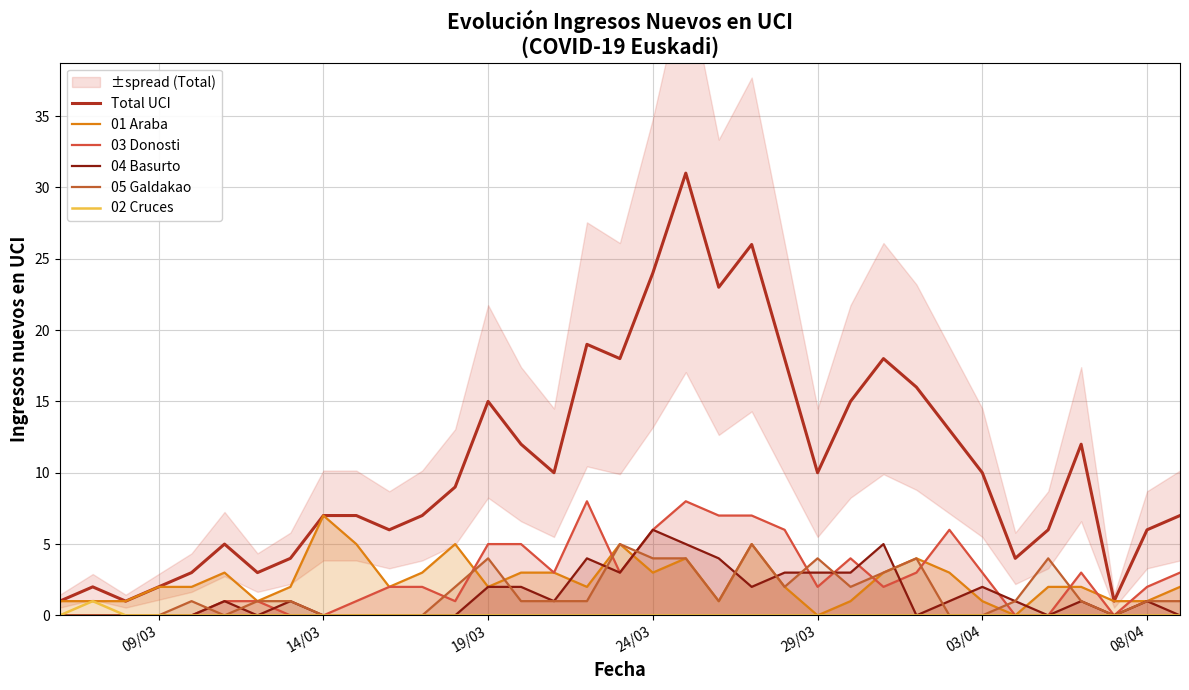

Does the chart display data point markers on the line(s)?

No